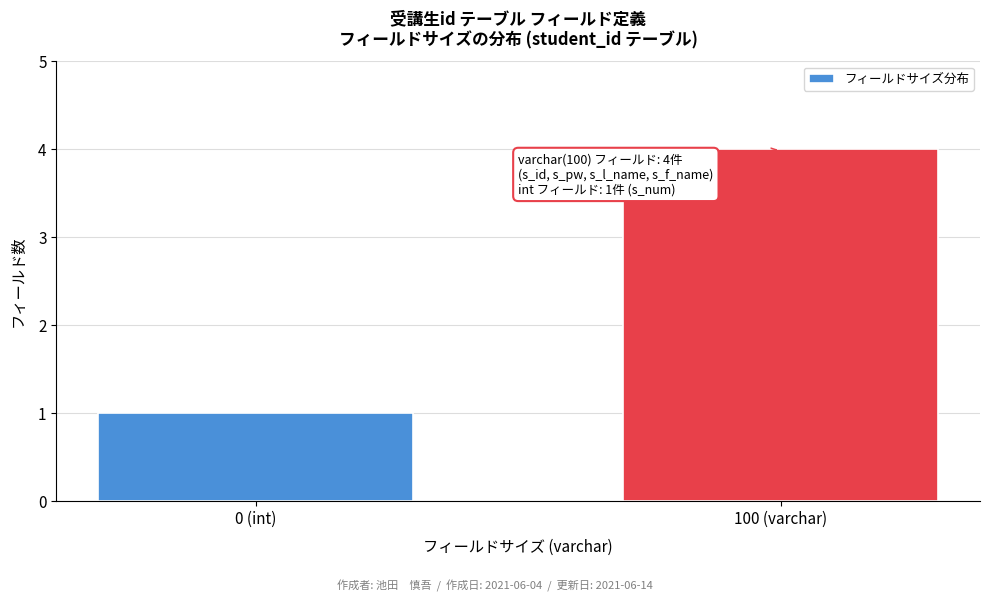

Reading right to left, extract all data points from this chart.

100 (varchar)=4	0 (int)=1